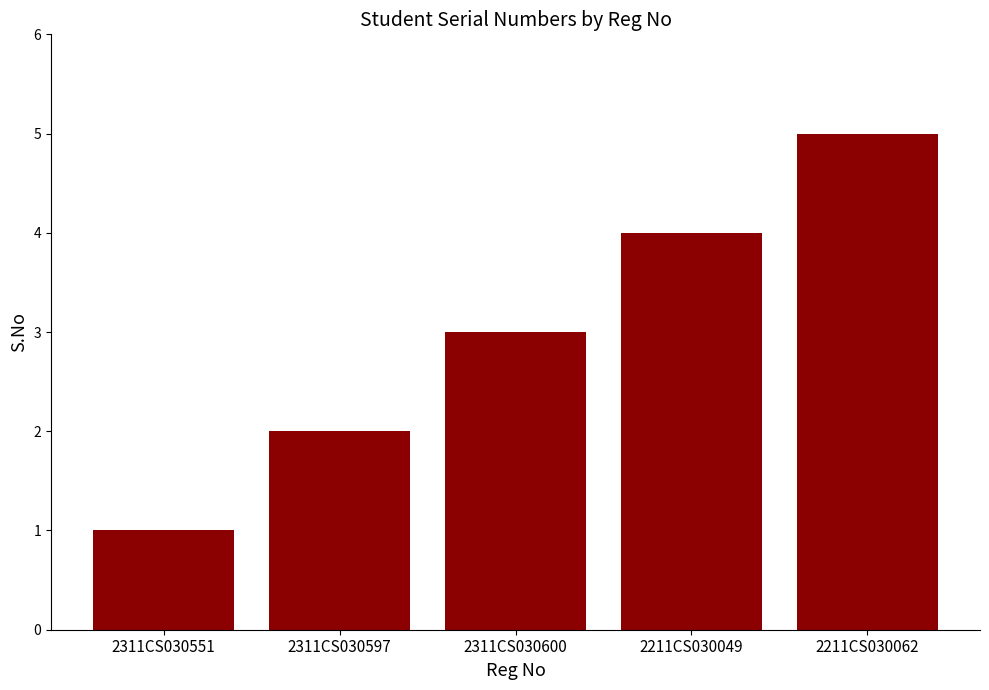

What position from the left is 2211CS030049?

4